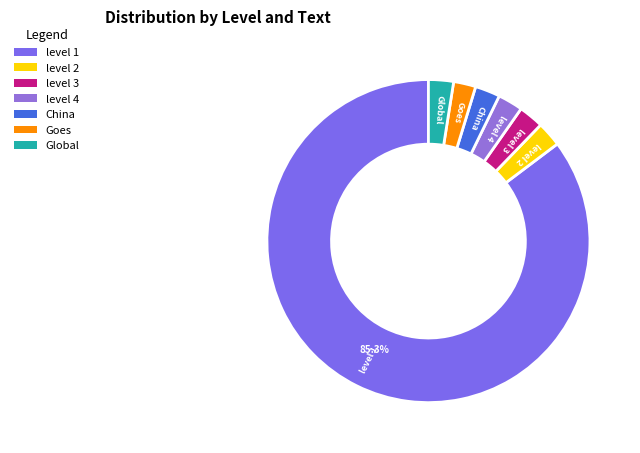

Is there any slice that represents more than half of the pie?

Yes